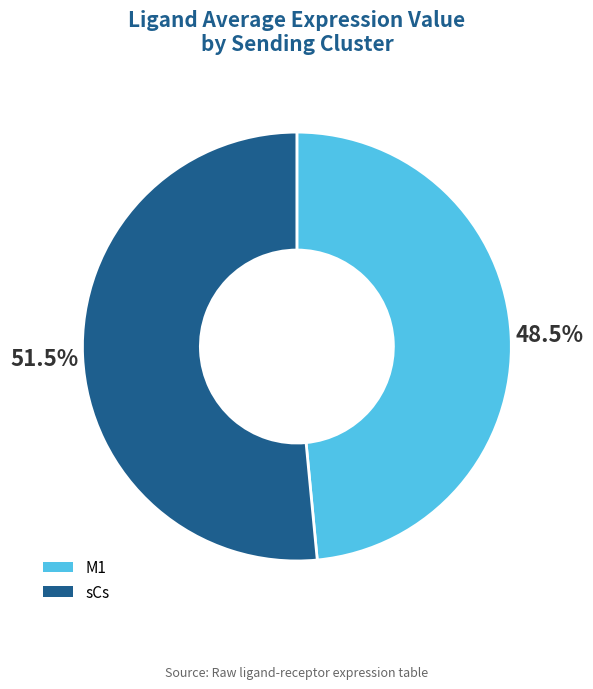

Which category has the smallest portion of the pie?

M1